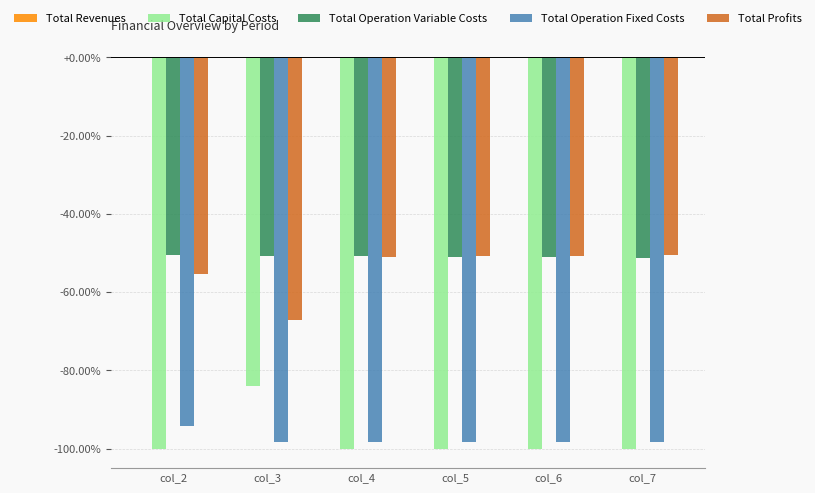

What is the difference between the maximum and minimum values in the Total Operation Fixed Costs series?

4.1